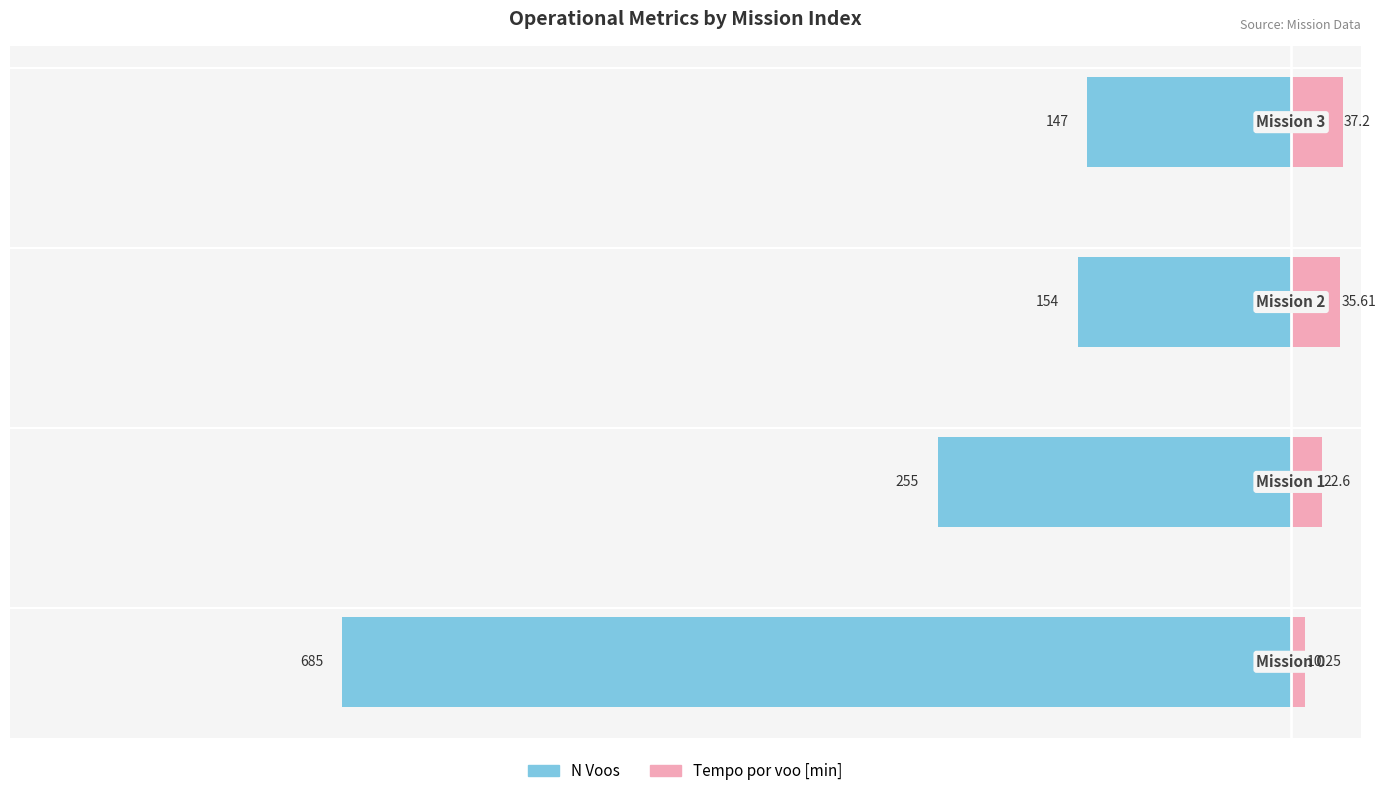

How many data points does each series have?

4